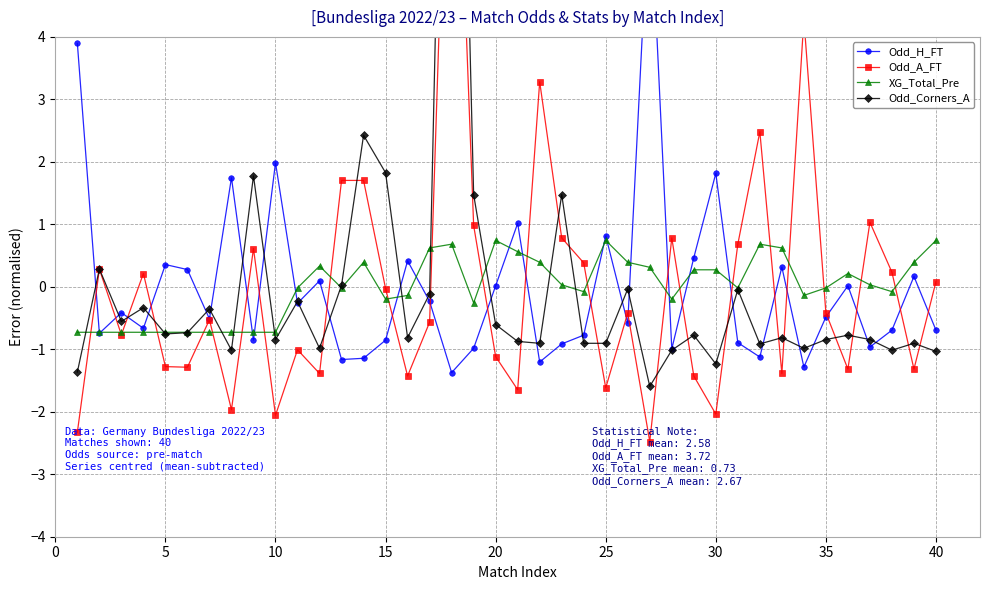

Is the value of XG_Total_Pre at 40 greater than the value of Odd_Corners_A at 30?

Yes